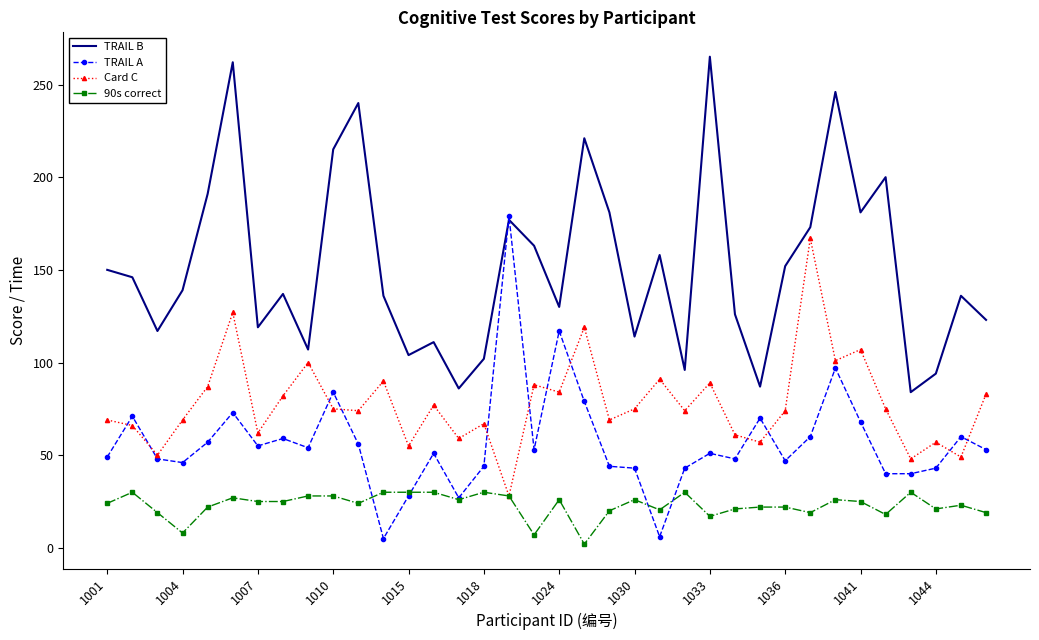

What is the maximum value for TRAIL A?

179.0